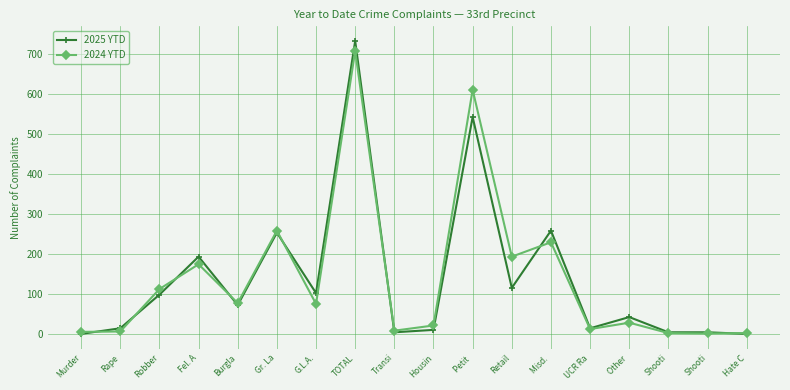

What are all the series names shown in the legend?

2025 YTD, 2024 YTD